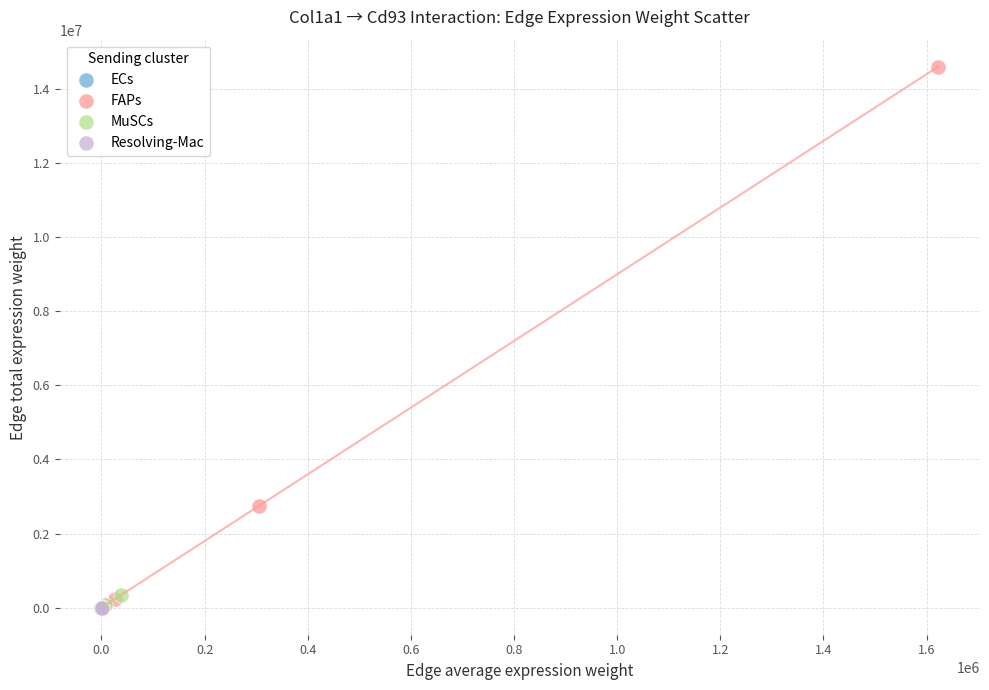

What are all the series names shown in the legend?

ECs, FAPs, MuSCs, Resolving-Mac